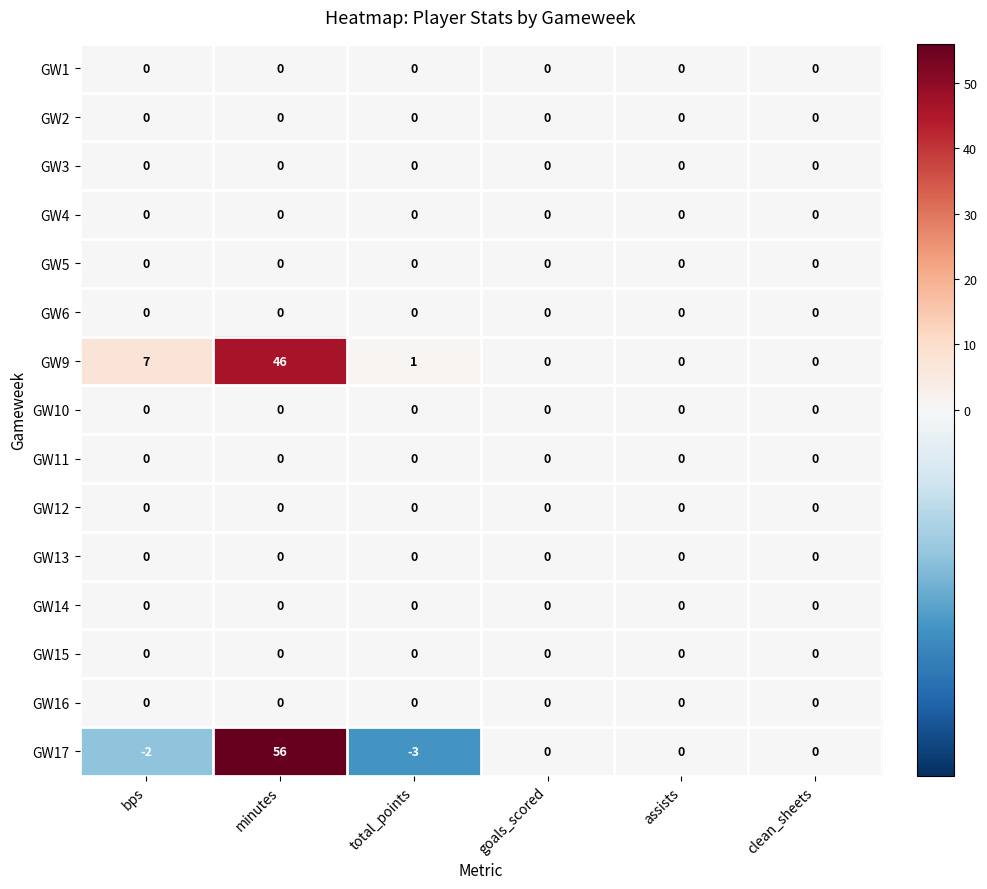

What is the total value across all series at minutes?

102